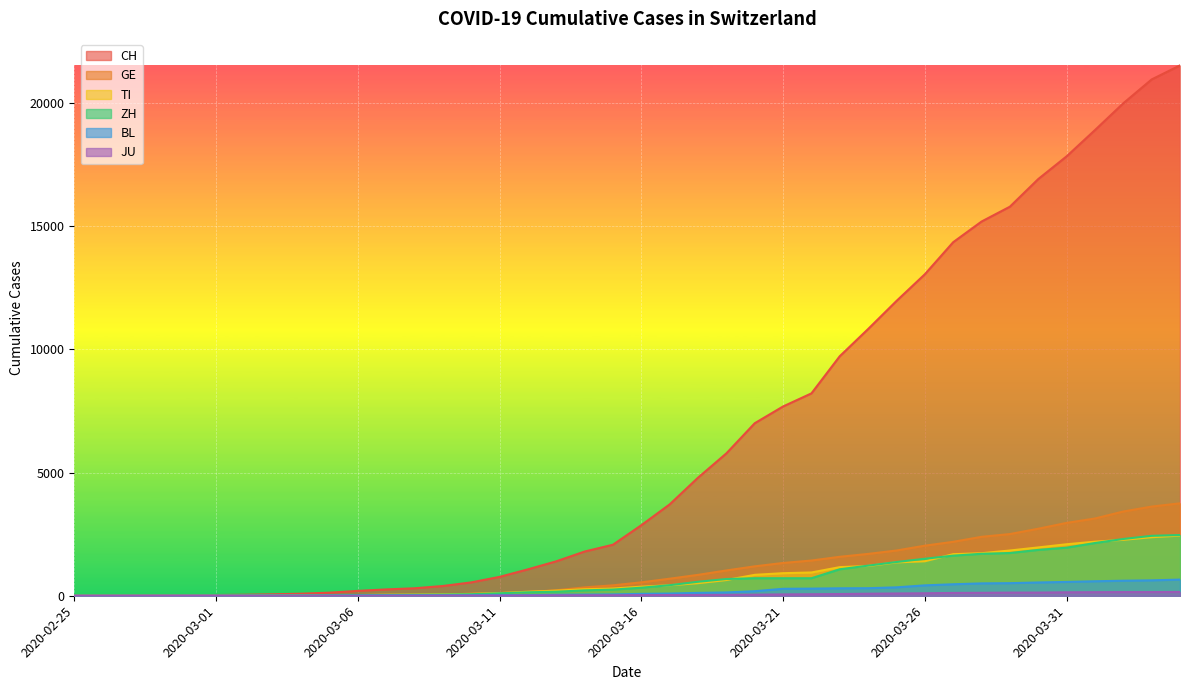

List the labels in order of CH value, largest first.

2020-04-04, 2020-04-03, 2020-04-02, 2020-04-01, 2020-03-31, 2020-03-30, 2020-03-29, 2020-03-28, 2020-03-27, 2020-03-26, 2020-03-25, 2020-03-24, 2020-03-23, 2020-03-22, 2020-03-21, 2020-03-20, 2020-03-19, 2020-03-18, 2020-03-17, 2020-03-16, 2020-03-15, 2020-03-14, 2020-03-13, 2020-03-12, 2020-03-11, 2020-03-10, 2020-03-09, 2020-03-08, 2020-03-07, 2020-03-06, 2020-03-05, 2020-03-04, 2020-03-03, 2020-03-02, 2020-03-01, 2020-02-29, 2020-02-28, 2020-02-27, 2020-02-26, 2020-02-25